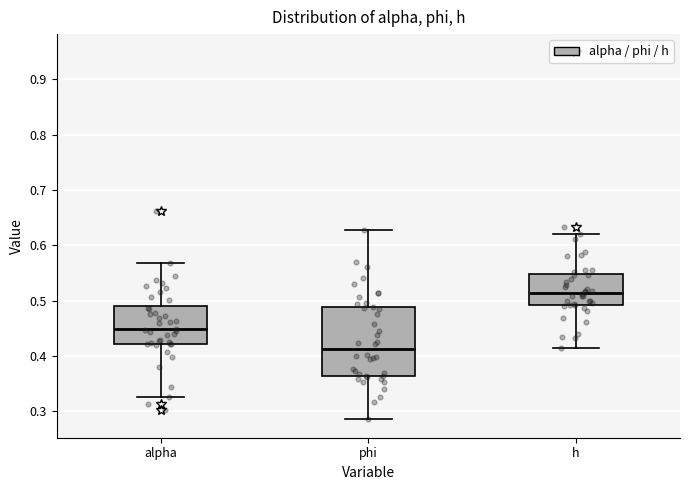

Which box's median line is the lowest?

phi